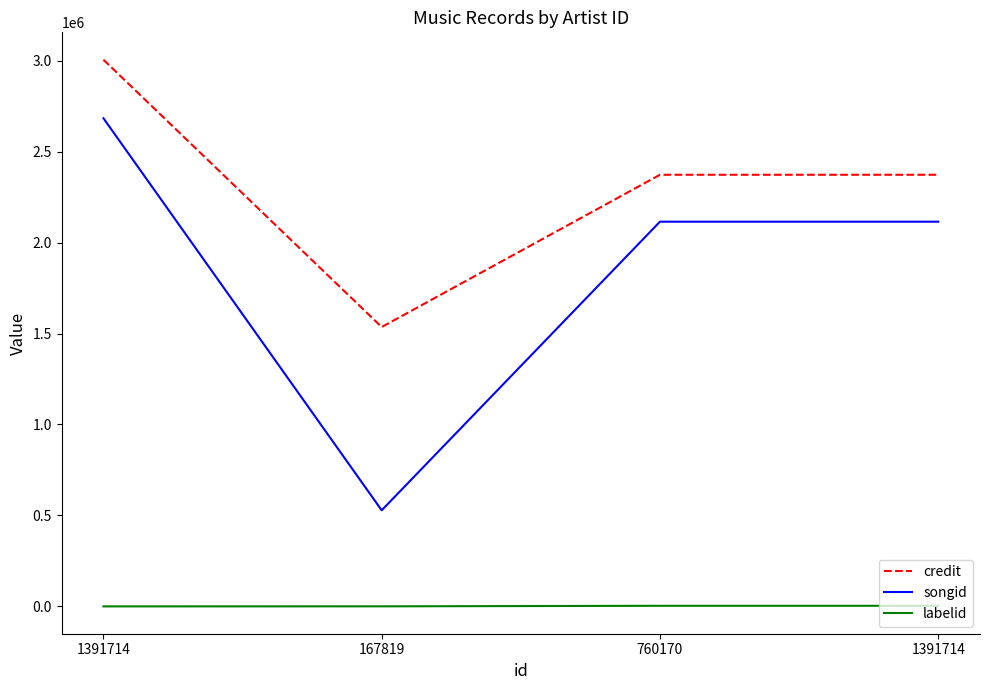

Count the number of categories in the chart.

4